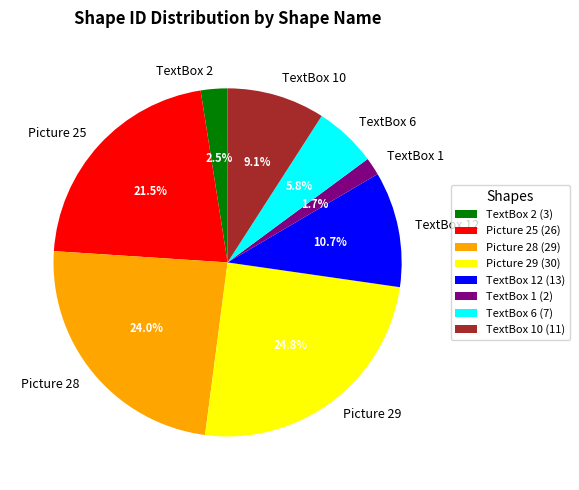

Is the sum of Picture 29 and Picture 28 greater than half?

No